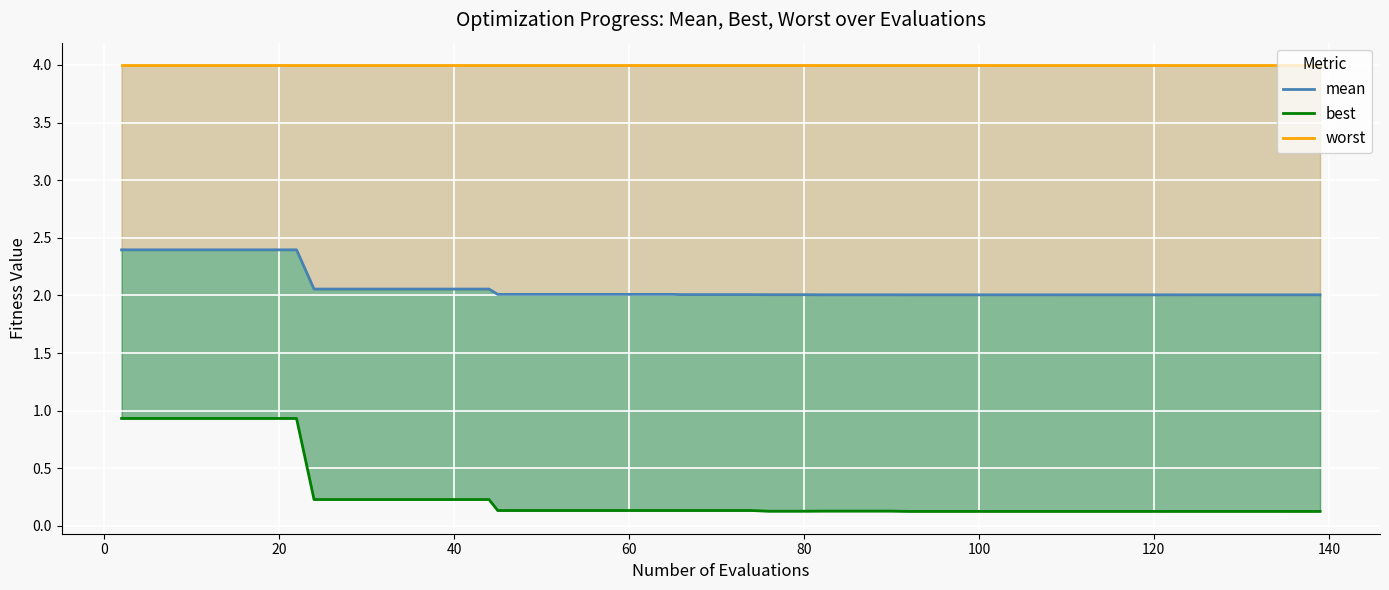

Reading left to right, list all the values displayed in this chart.

mean: 2.4	2.4	2.4	2.4	2.4	2.4	2.1	2.1	2.1	2.1	2.1	2.1	2.0	2.0	2.0	2.0	2.0	2.0	2.0	2.0	2.0	2.0	2.0	2.0	2.0	2.0	2.0	2.0	2.0	2.0	2.0	2.0	2.0	2.0	2.0	2.0	2.0	2.0	2.0	2.0
best: 0.9	0.9	0.9	0.9	0.9	0.9	0.2	0.2	0.2	0.2	0.2	0.2	0.1	0.1	0.1	0.1	0.1	0.1	0.1	0.1	0.1	0.1	0.1	0.1	0.1	0.1	0.1	0.1	0.1	0.1	0.1	0.1	0.1	0.1	0.1	0.1	0.1	0.1	0.1	0.1
worst: 4.0	4.0	4.0	4.0	4.0	4.0	4.0	4.0	4.0	4.0	4.0	4.0	4.0	4.0	4.0	4.0	4.0	4.0	4.0	4.0	4.0	4.0	4.0	4.0	4.0	4.0	4.0	4.0	4.0	4.0	4.0	4.0	4.0	4.0	4.0	4.0	4.0	4.0	4.0	4.0